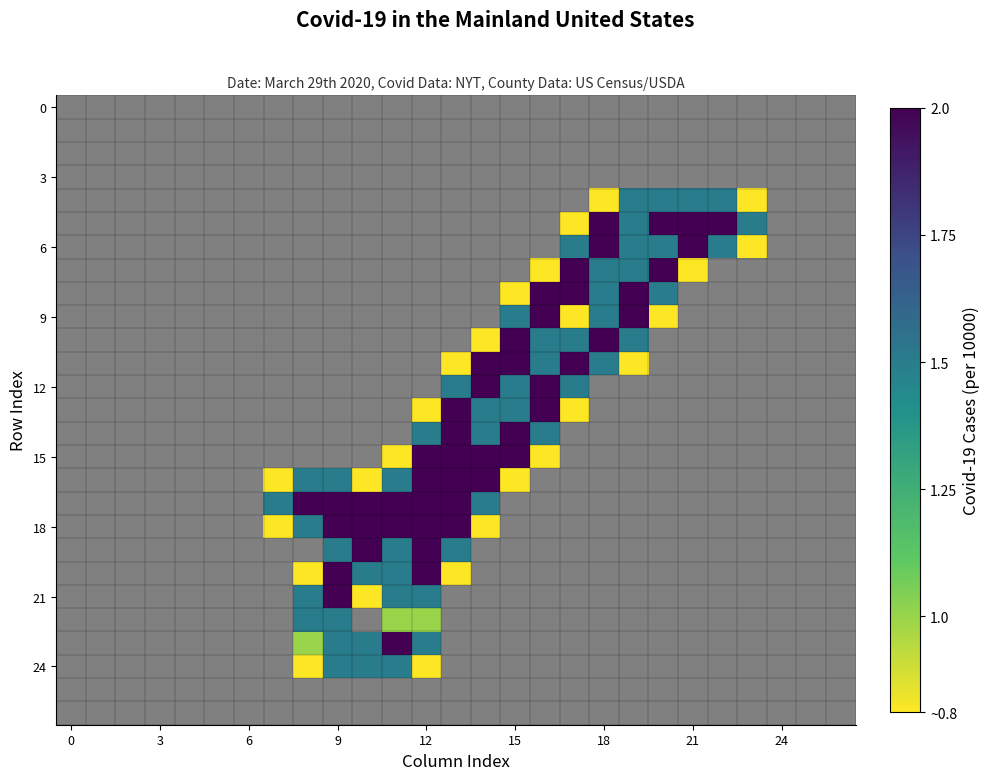

At how many categories does at least one series exceed 0?

17